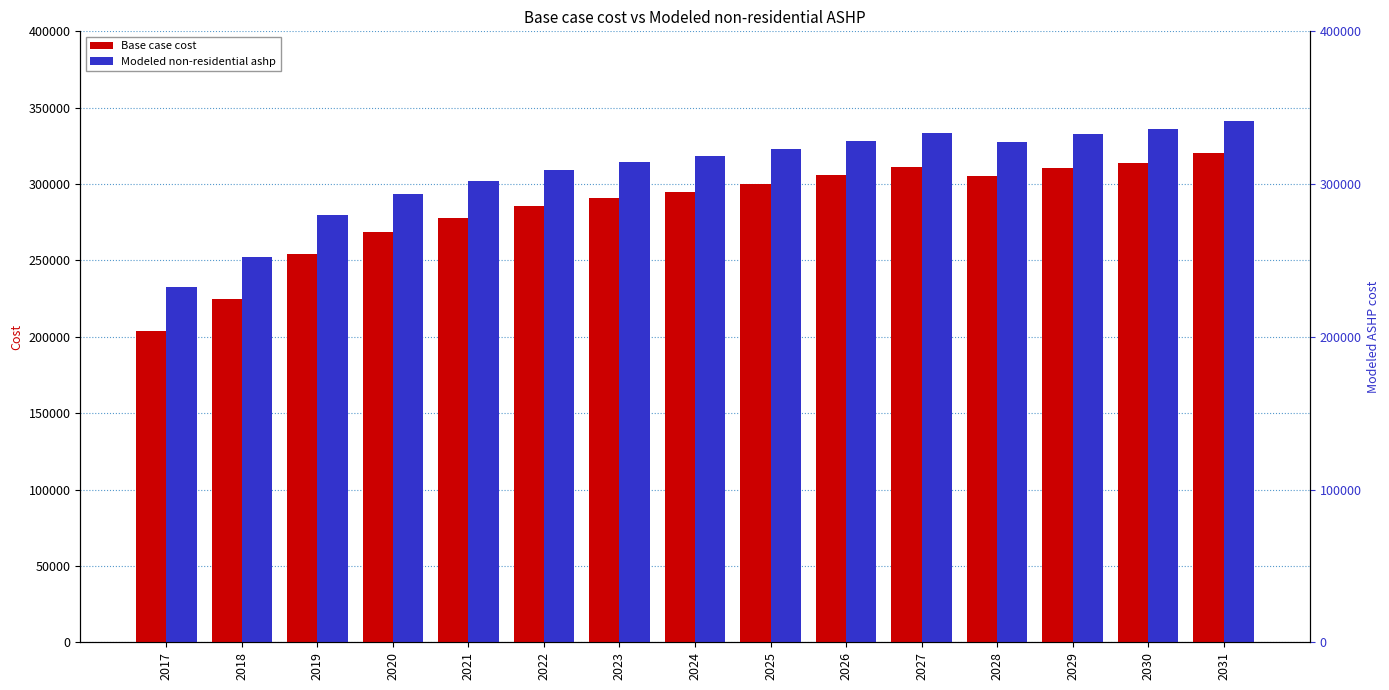

At which label is Base case cost closest to 262076?

2020